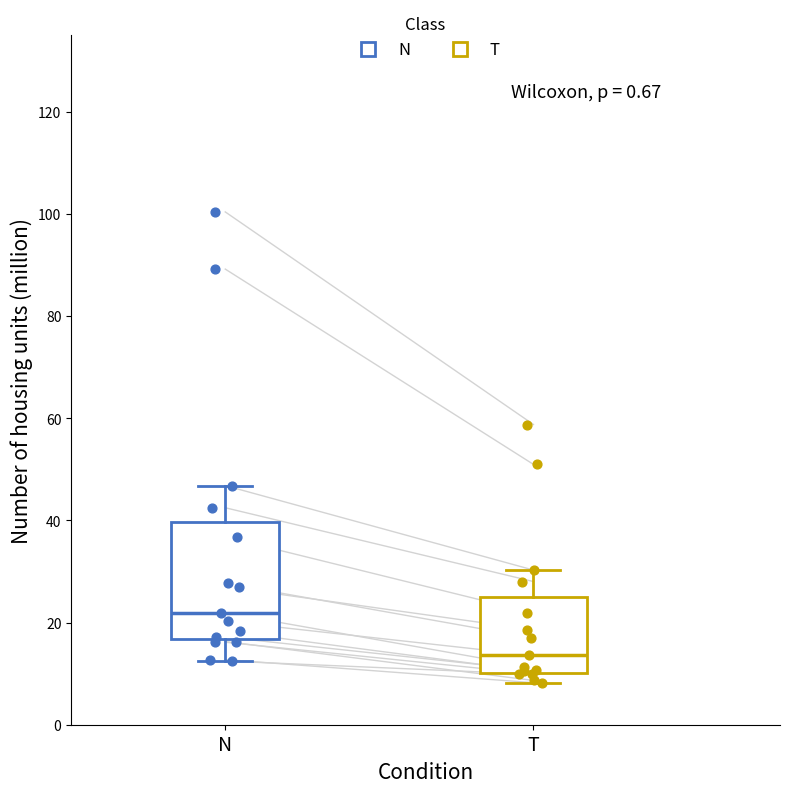

Reading left to right, read every box against the y-axis: the position of its median line, the range the box covers, and the ends of its whiskers. The values are not printed on the chart, so give them approximately, as read against the axis.

N: median 22, box 16 to 40, whiskers 12 to 46
T: median 14, box 10 to 24, whiskers 8 to 30